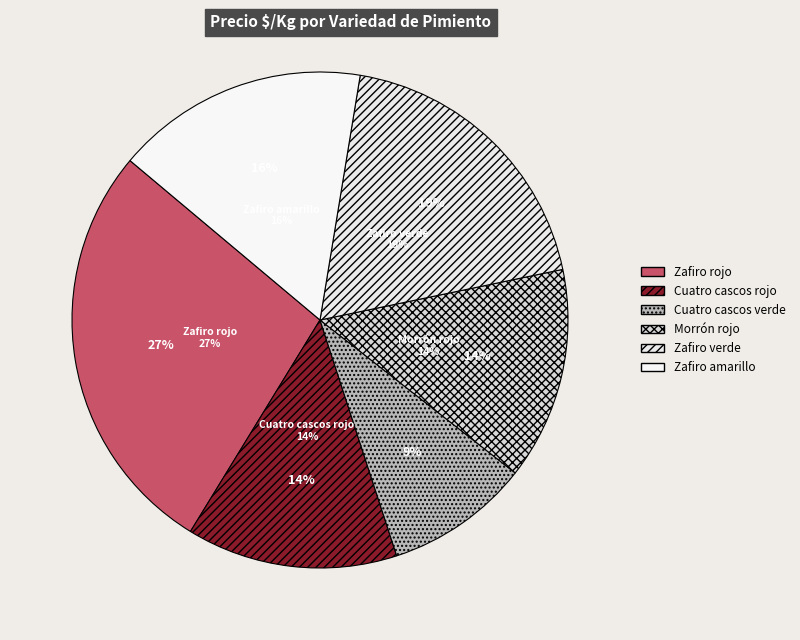

Is it true that Cuatro cascos verde is 1% of the pie?

False